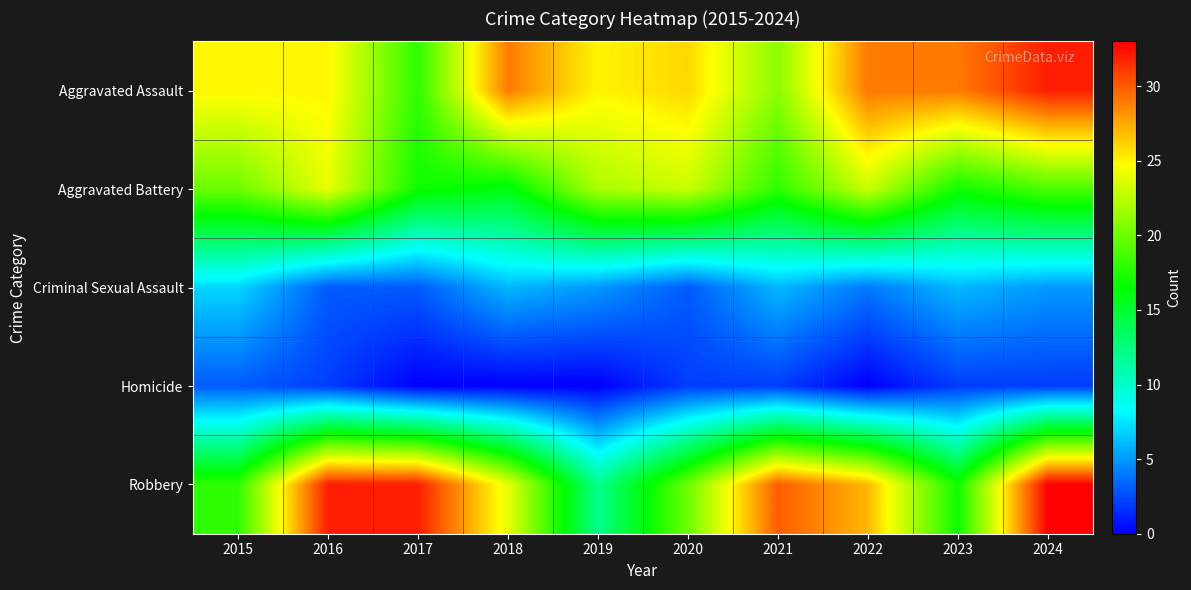

What is the spread (max minus min) of values at 2017?

32